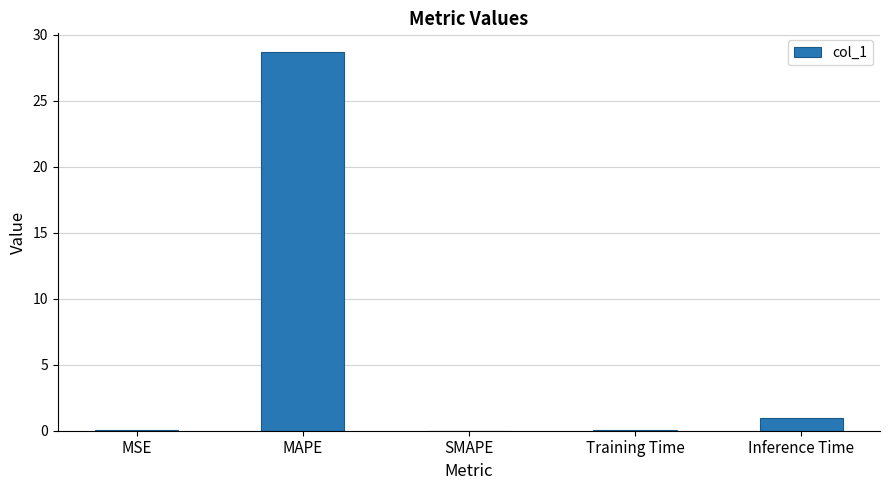

What is the change in value from SMAPE to Inference Time?

+1.0